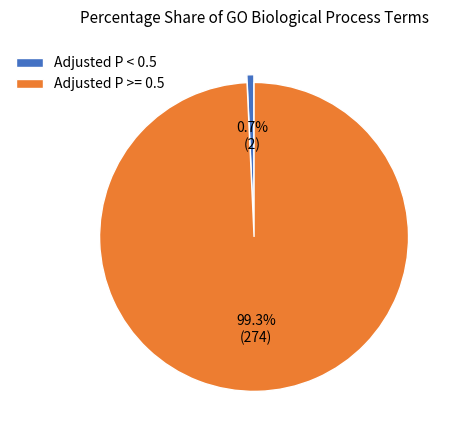

Which category has the biggest portion of the pie?

Adjusted P >= 0.5